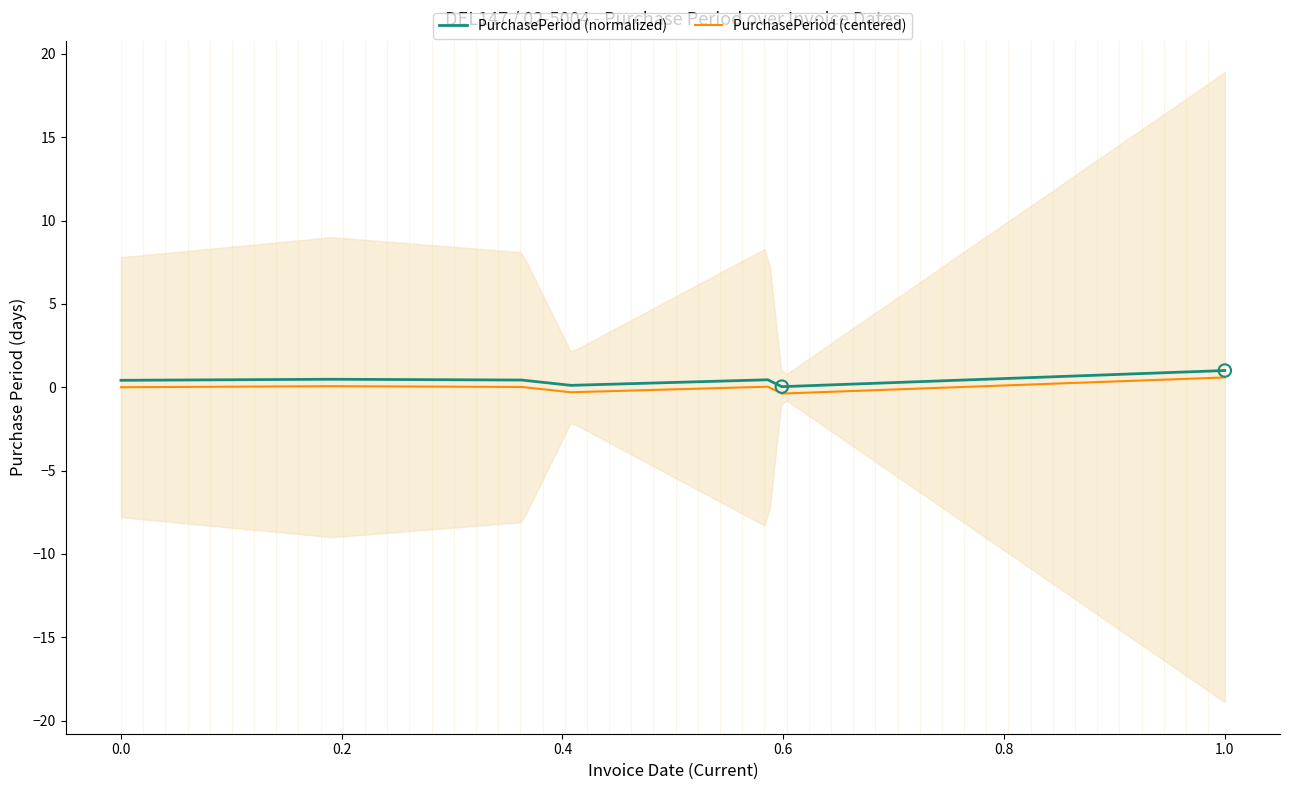

Which series reaches the maximum Y coordinate?

PurchasePeriod (normalized)